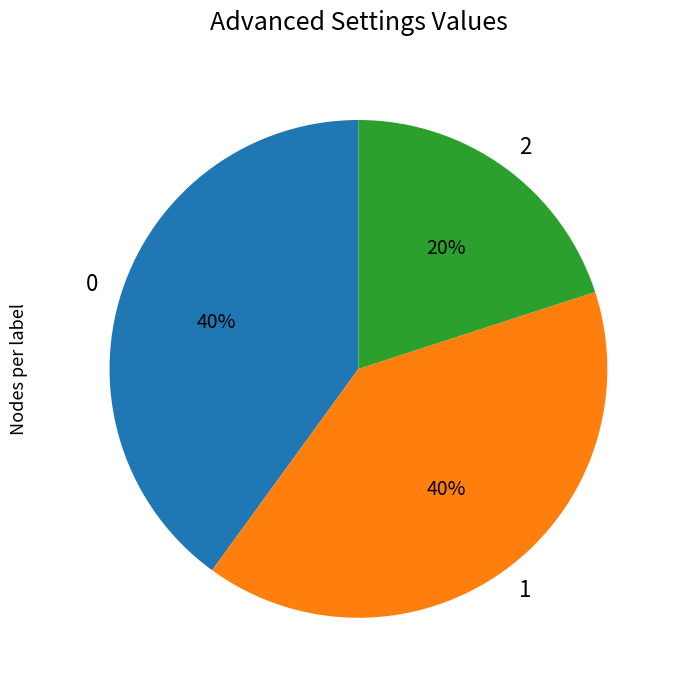

Is it true that 2 is 28% of the pie?

False